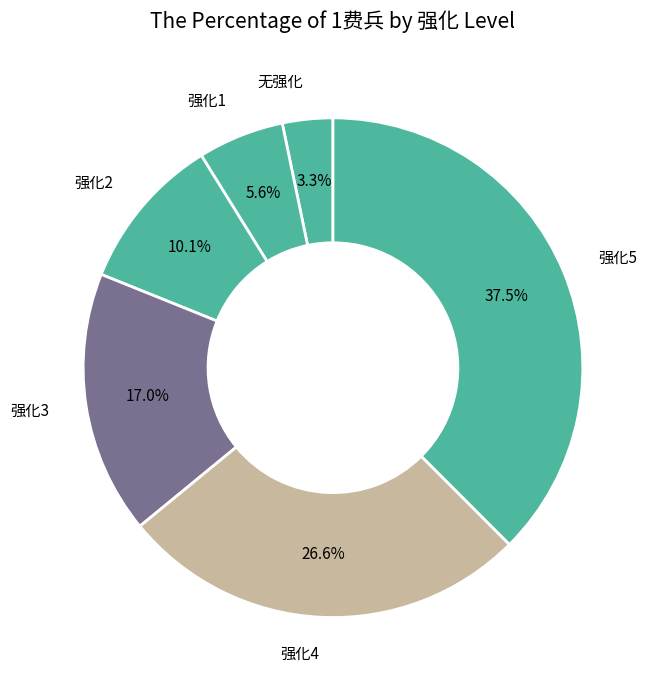

Which slice is the largest?

强化5